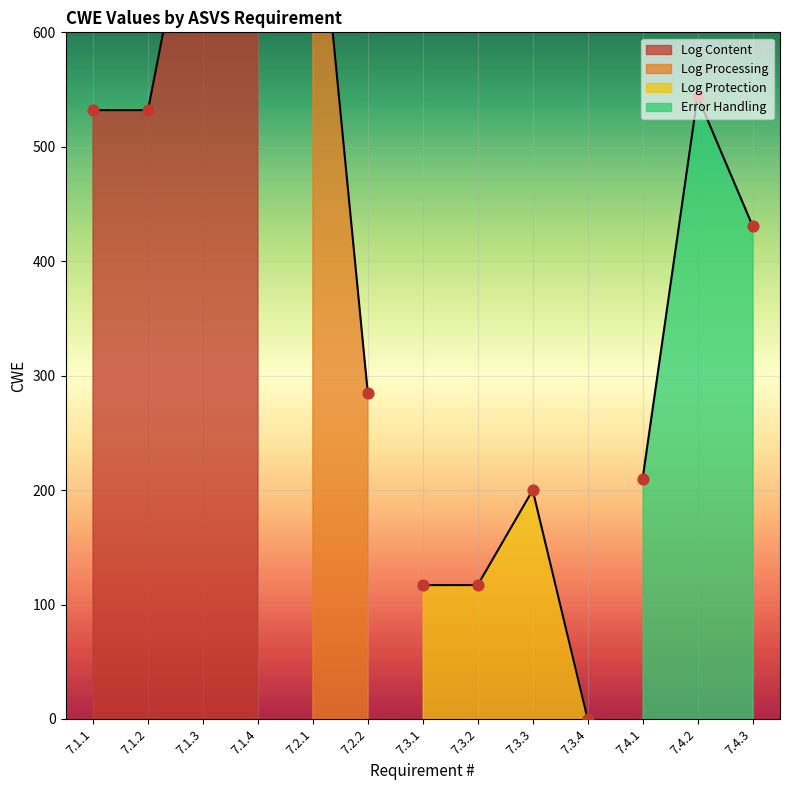

Which has a higher value, 7.1.3 or 7.3.1?

7.1.3